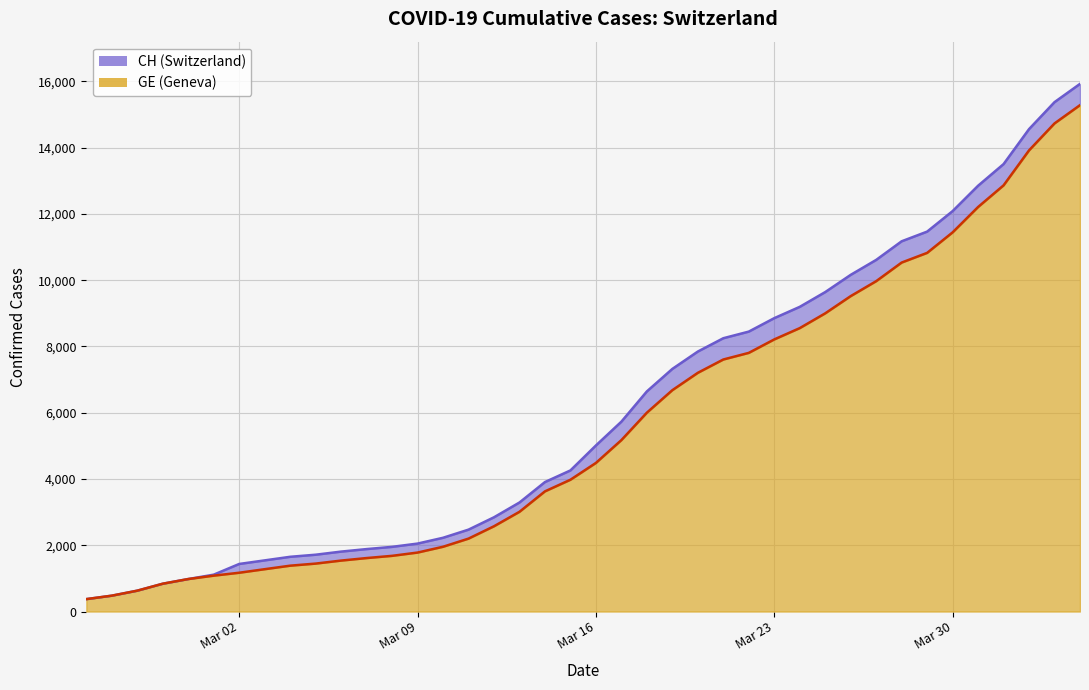

True or false: CH has a value of 7629 at 2020-03-17.

False